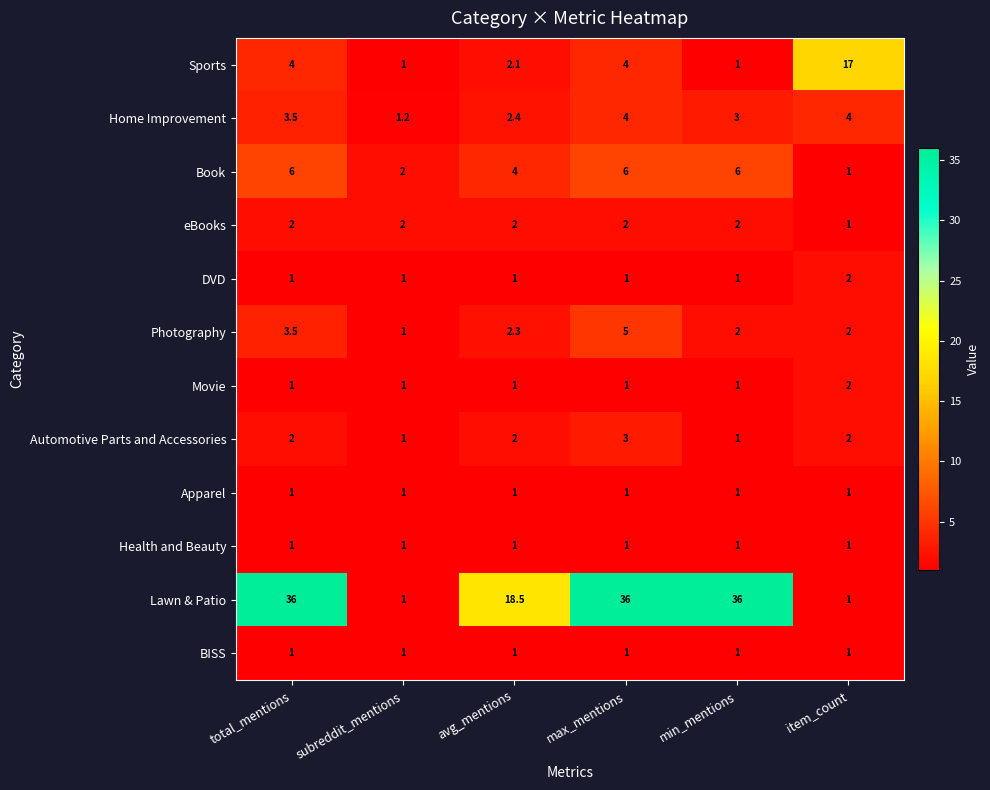

What is the sum of the Automotive Parts and Accessories values at min_mentions and total_mentions?

3.0